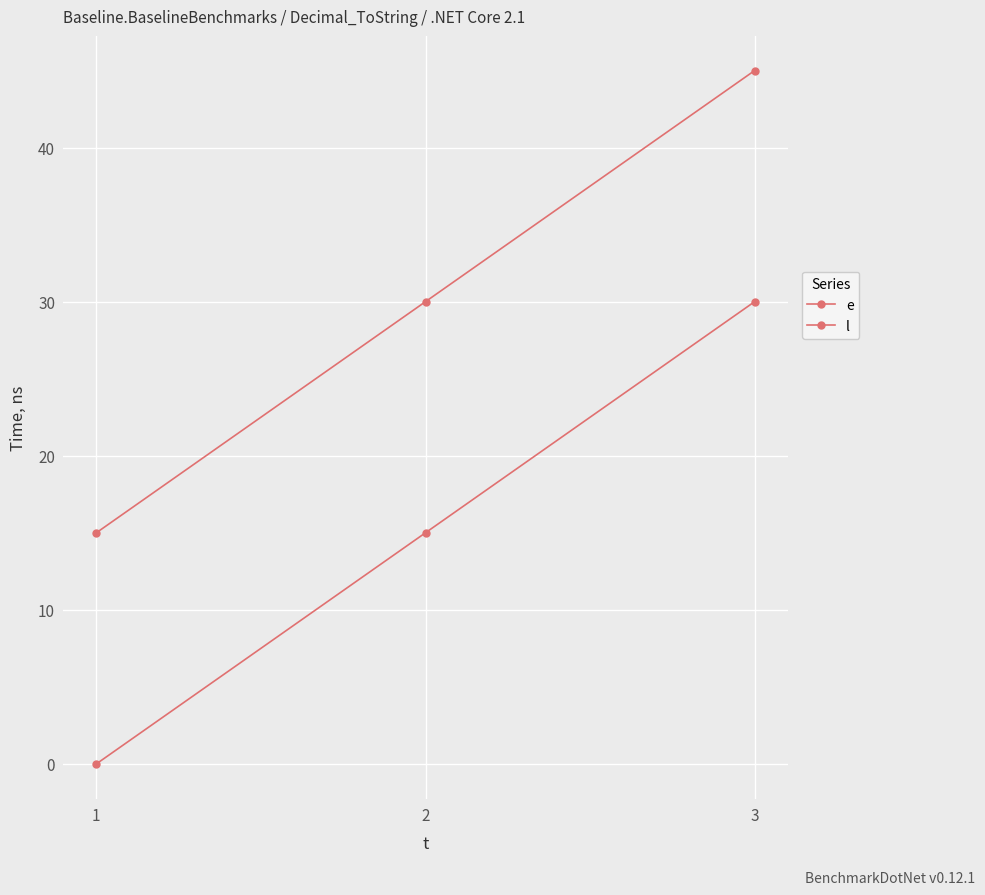

Which label corresponds to the smallest value in the chart?

1